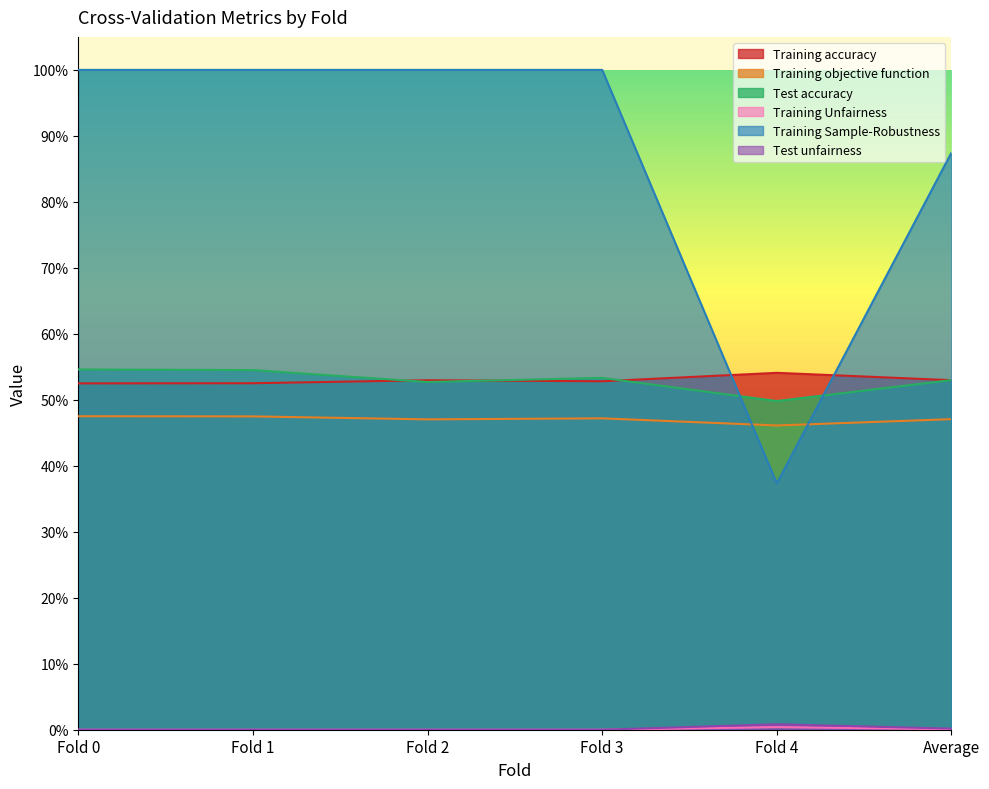

What is the maximum value shown in the chart?

1.0